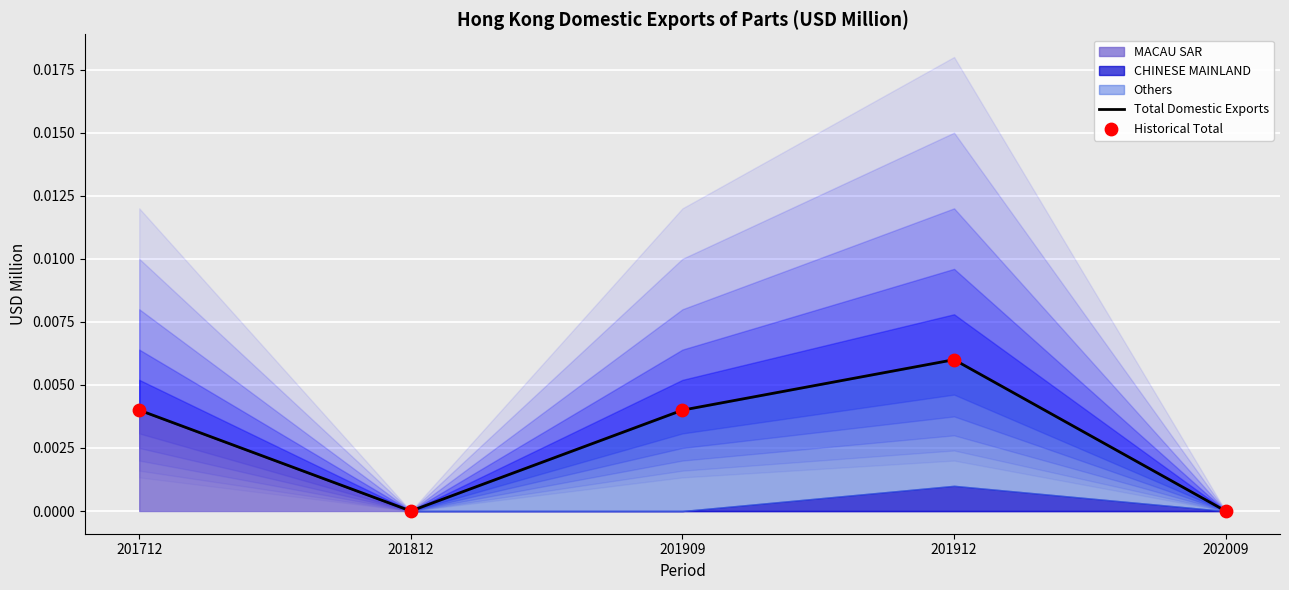

At how many categories does at least one series exceed 0?

3